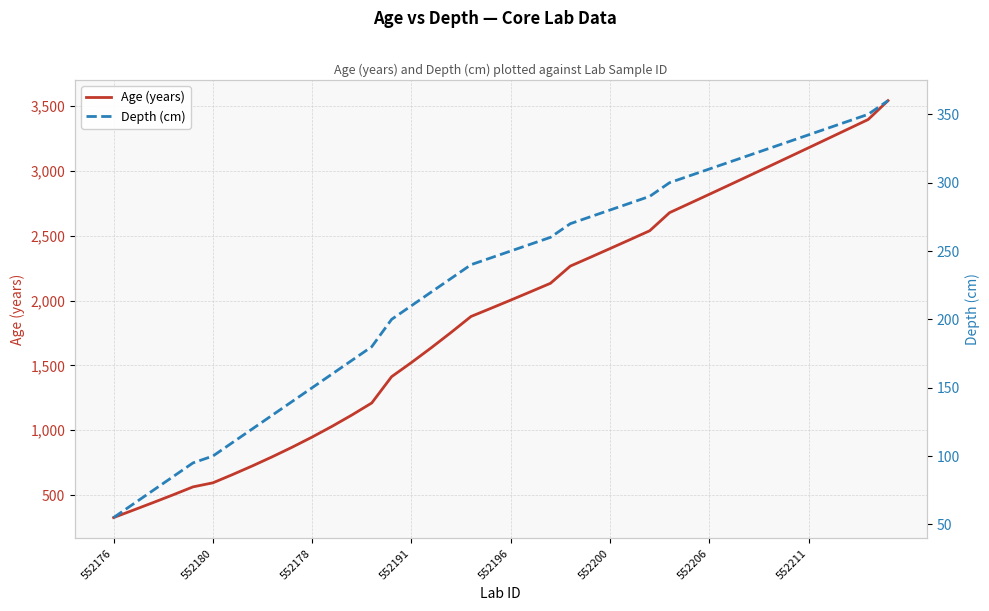

What is the sum of the Age (years) values at 34 and 27?

5643.1